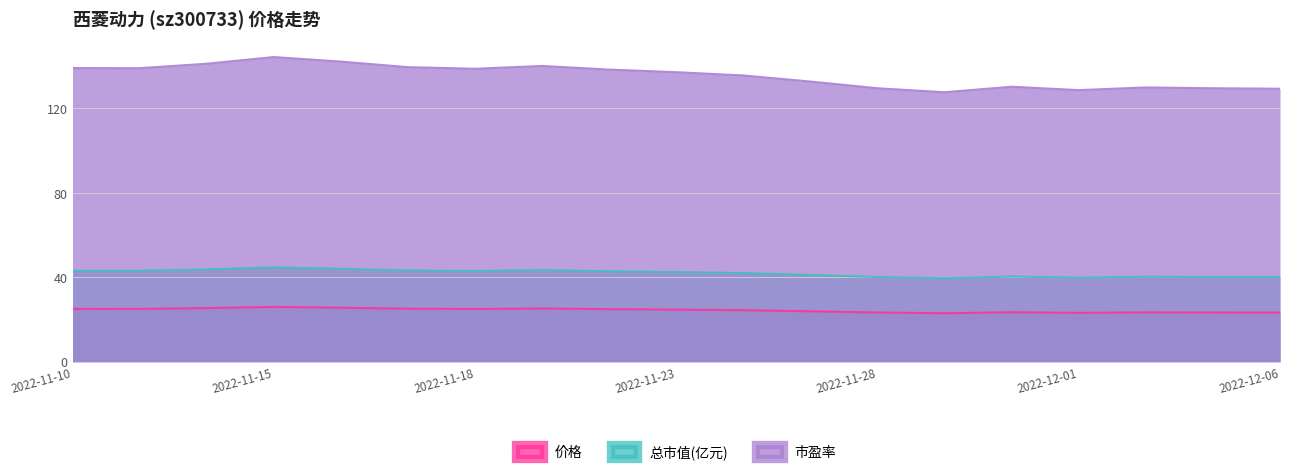

Is the value of 市盈率 at 2022-11-25 greater than the value of 价格 at 2022-11-25?

Yes